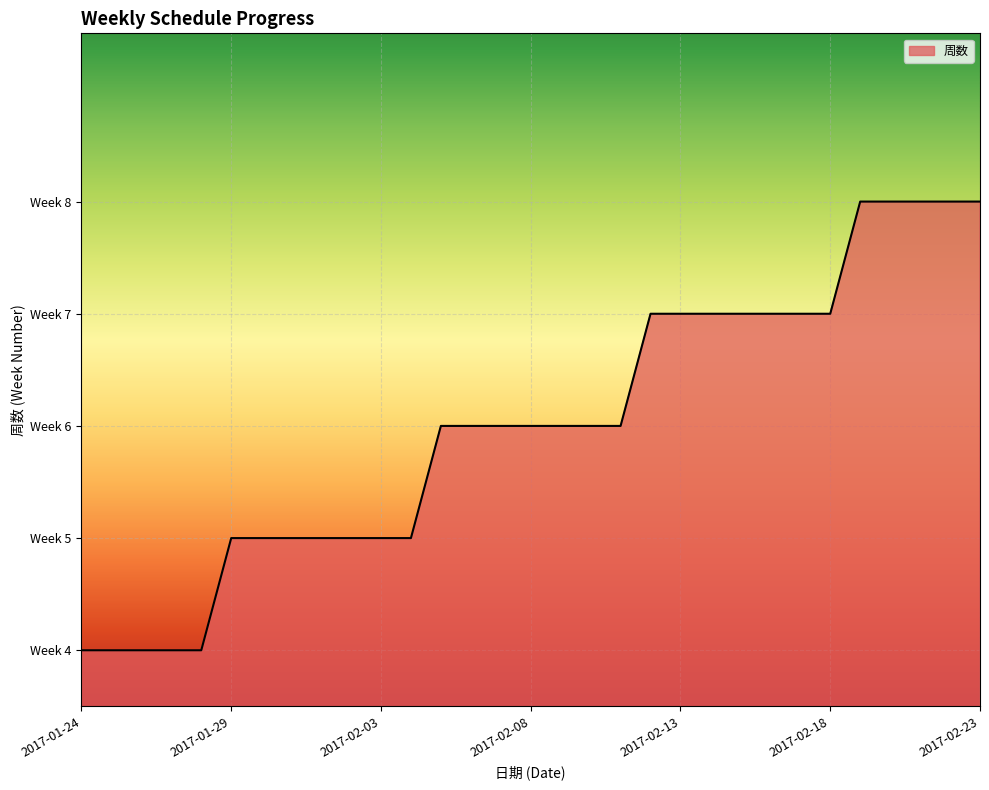

What is the label of the 30th point from the right?

2017-01-25